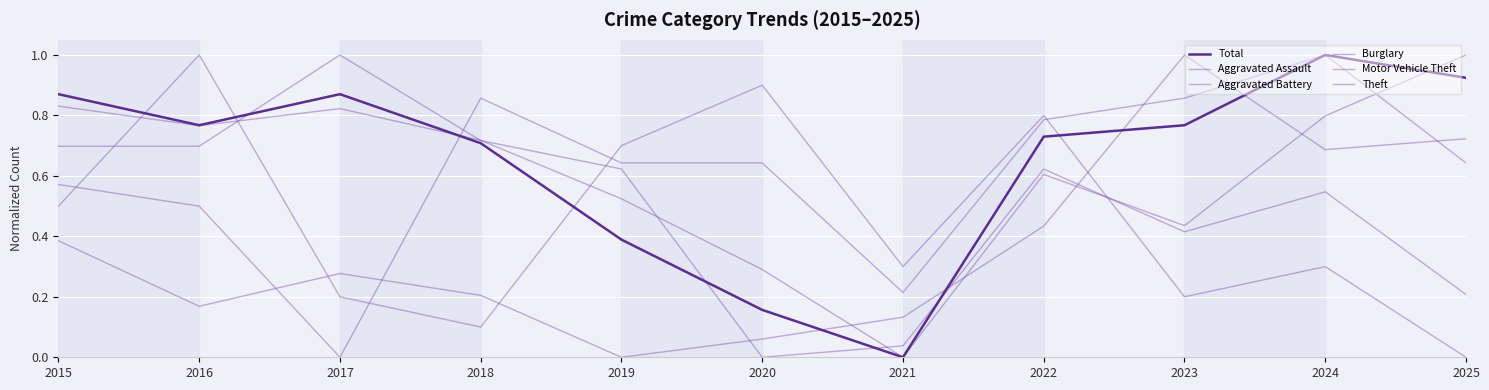

How many series are shown in this chart?

6